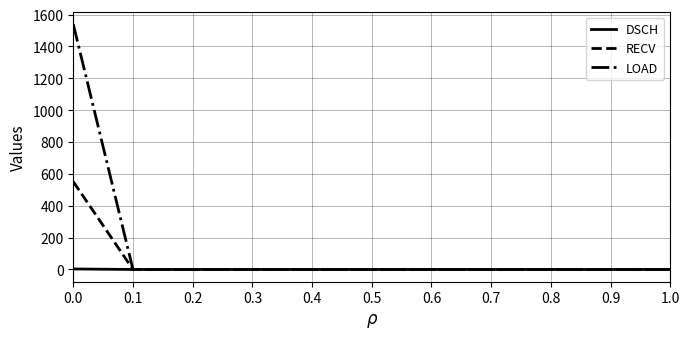

Which series has the largest range (max minus min)?

LOAD